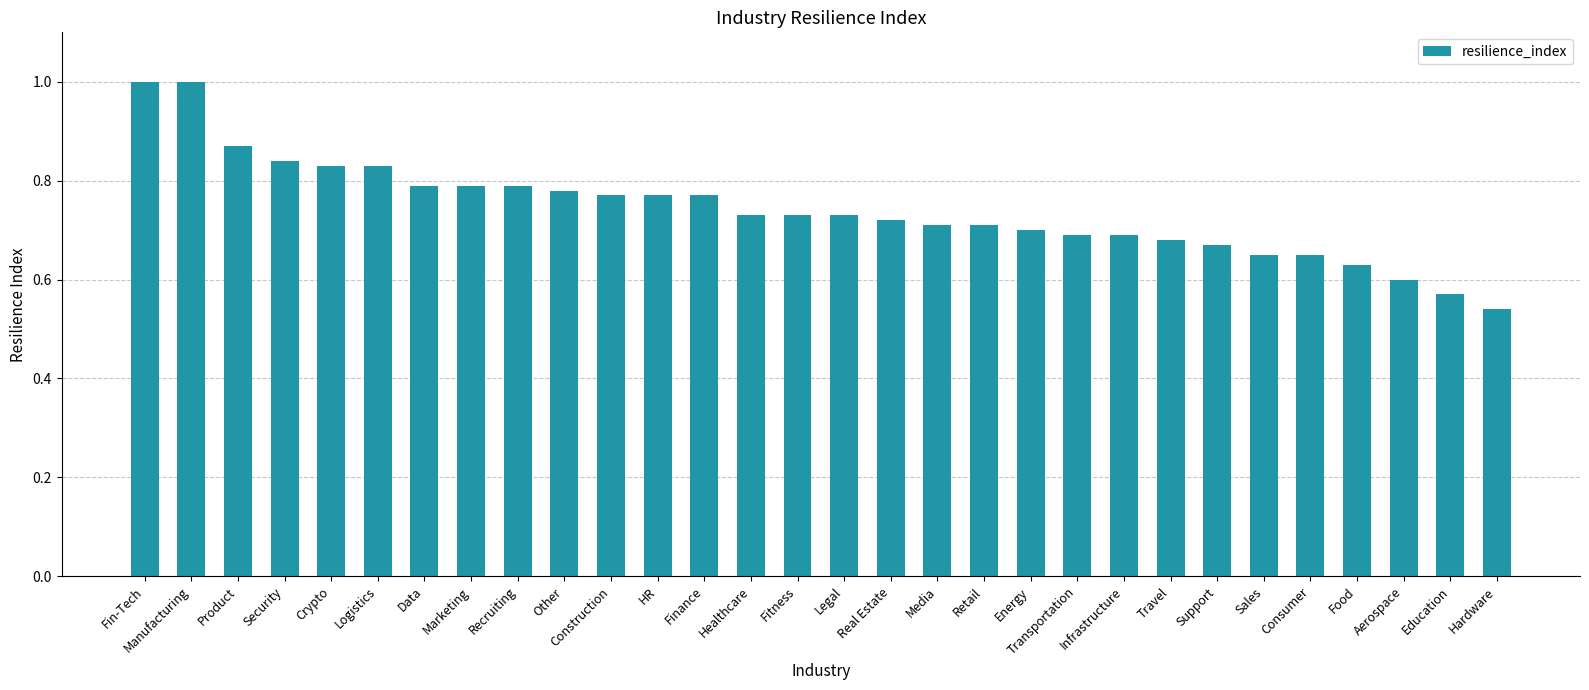

True or false: the data shows 0.7 at Support.

True